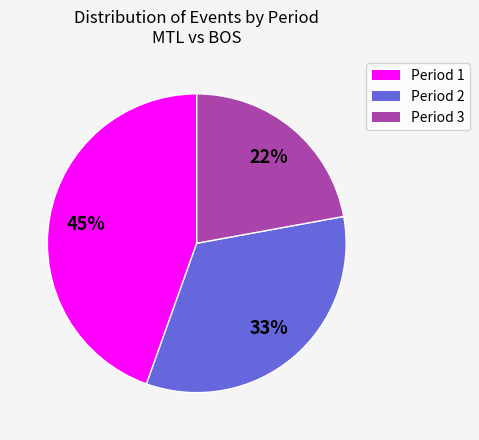

What is the ratio of the value at Period 1 to the value at Period 3?

2.0